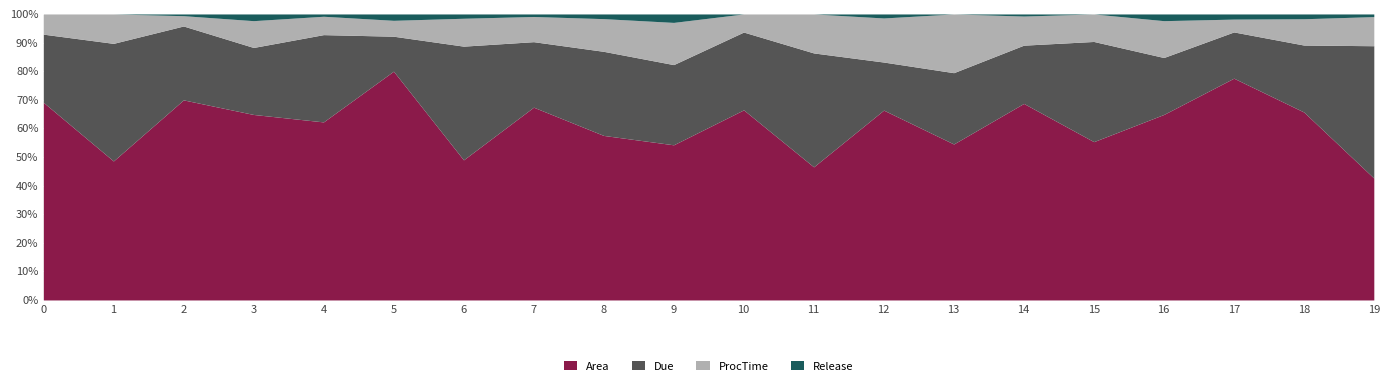

What is the total value across all series at 10?

100.0